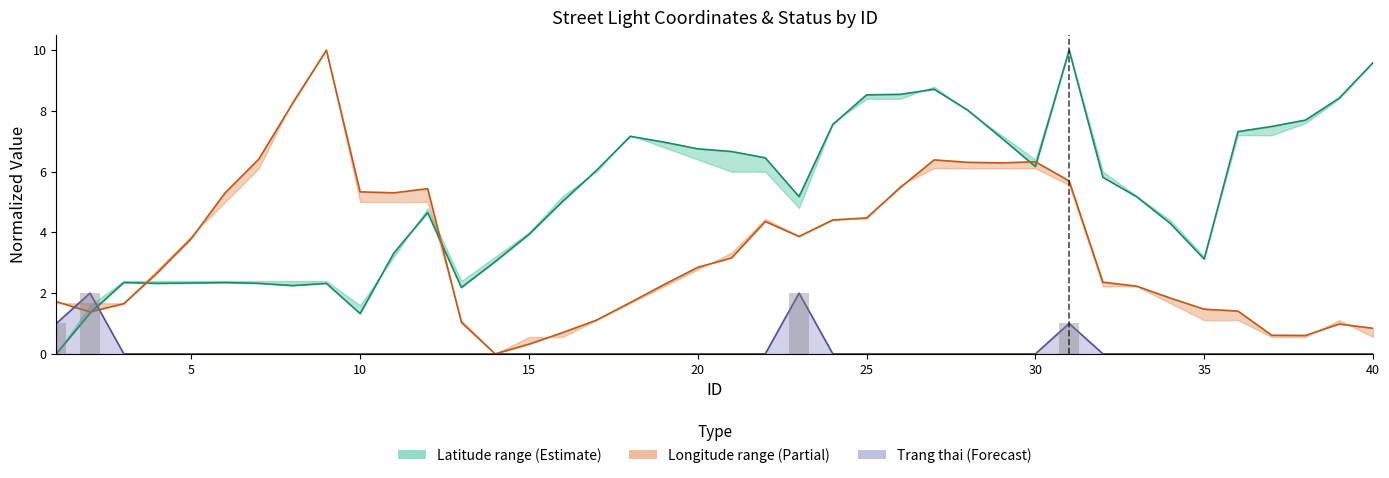

Reading left to right, transcribe all the data shown in this chart.

Latitude (lower): 0.0	1.3	2.3	2.3	2.3	2.3	2.3	2.2	2.3	1.3	3.3	4.7	2.2	3.0	3.9	5.0	6.0	7.2	7.0	6.8	6.7	6.5	5.2	7.6	8.5	8.5	8.7	8.0	7.1	6.2	10.0	5.8	5.2	4.3	3.1	7.3	7.5	7.7	8.4	9.6
Longitude (lower): 1.7	1.4	1.7	2.7	3.8	5.3	6.4	8.2	10.0	5.3	5.3	5.4	1.0	0.0	0.3	0.7	1.1	1.7	2.3	2.8	3.2	4.4	3.9	4.4	4.5	5.5	6.4	6.3	6.3	6.3	5.7	2.4	2.2	1.8	1.5	1.4	0.6	0.6	1.0	0.8
Trang thai: 1.0	2.0	0.0	0.0	0.0	0.0	0.0	0.0	0.0	0.0	0.0	0.0	0.0	0.0	0.0	0.0	0.0	0.0	0.0	0.0	0.0	0.0	2.0	0.0	0.0	0.0	0.0	0.0	0.0	0.0	1.0	0.0	0.0	0.0	0.0	0.0	0.0	0.0	0.0	0.0
Trang thai (bar): 1.0	2.0	0.0	0.0	0.0	0.0	0.0	0.0	0.0	0.0	0.0	0.0	0.0	0.0	0.0	0.0	0.0	0.0	0.0	0.0	0.0	0.0	2.0	0.0	0.0	0.0	0.0	0.0	0.0	0.0	1.0	0.0	0.0	0.0	0.0	0.0	0.0	0.0	0.0	0.0